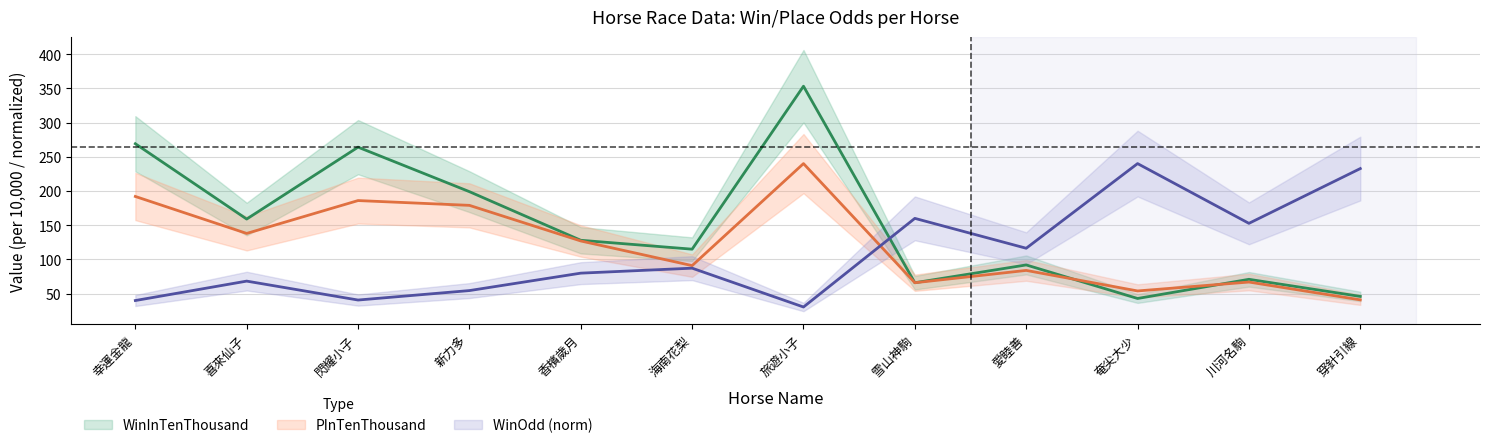

The WinInTenThousand series shows 464.4 at 旅遊小子. True or false?

False